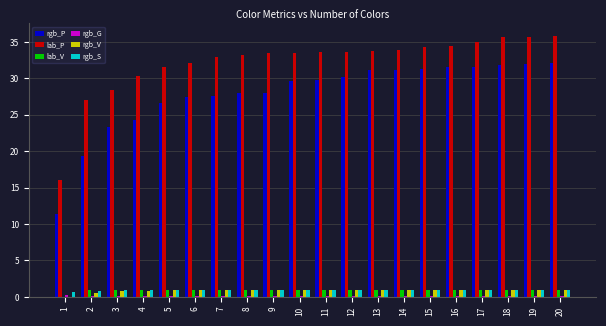

Are the bars grouped side by side (vs. stacked)?

Yes